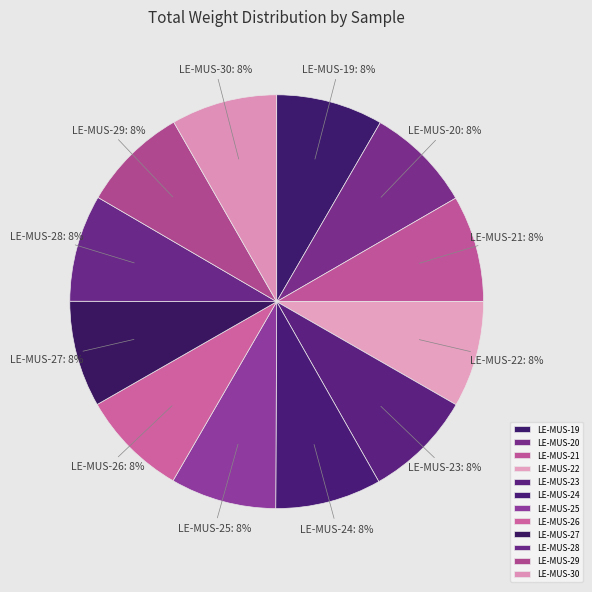

Count the number of slices in the pie.

12